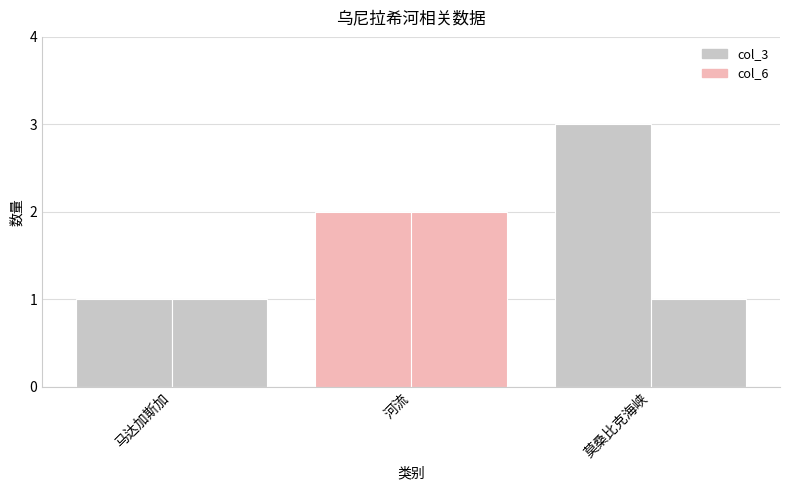

What is the smallest value displayed?

1